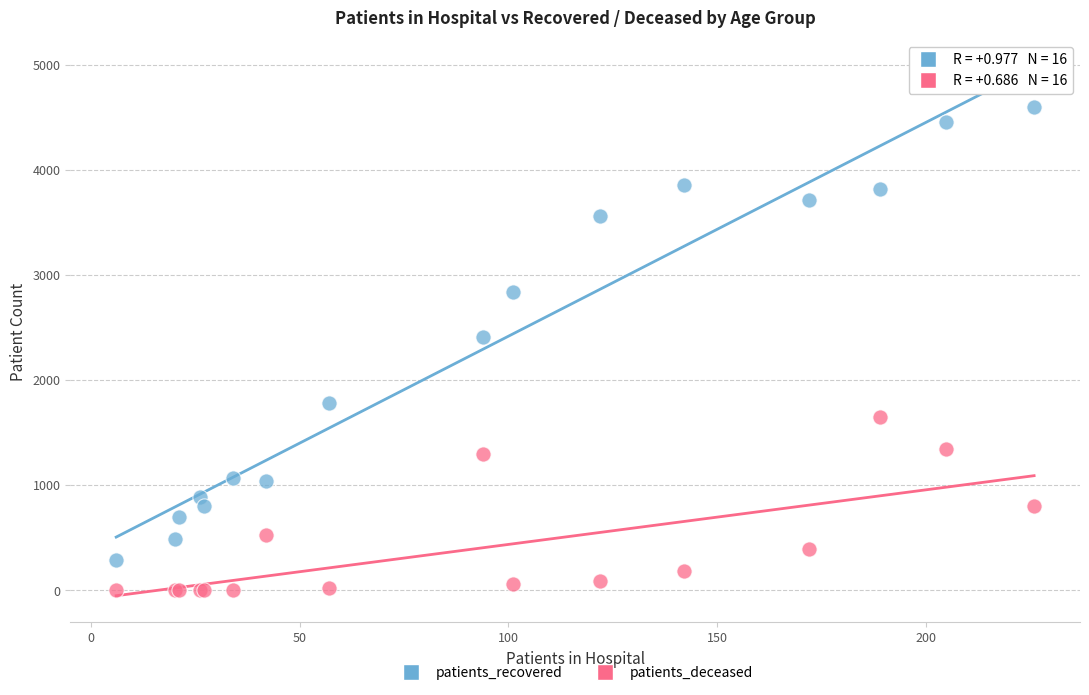

What is the X range (max minus min) for the scatter plot?

220